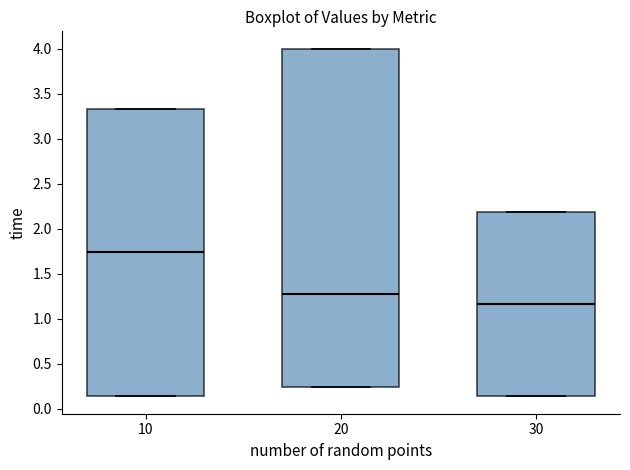

Reading left to right, read every box against the y-axis: the position of its median line, the range the box covers, and the ends of its whiskers. The values are not printed on the chart, so give them approximately, as read against the axis.

10: median 1.75, box 0.15 to 3.35, whiskers 0.15 to 3.35
20: median 1.25, box 0.25 to 4.00, whiskers 0.25 to 4.00
30: median 1.15, box 0.15 to 2.20, whiskers 0.15 to 2.20